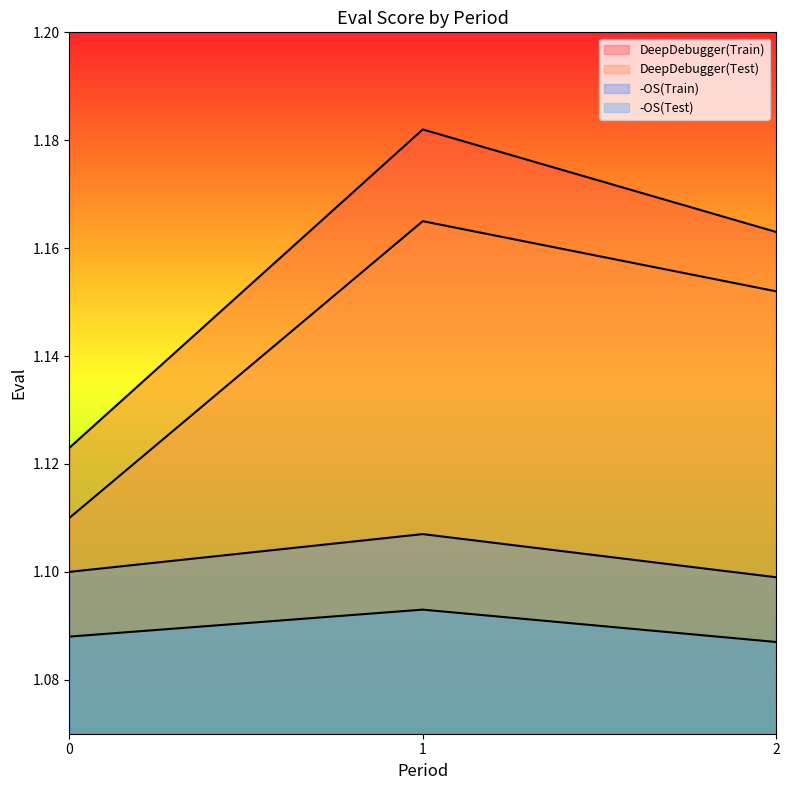

What is the difference between the maximum and minimum values in the DeepDebugger(Test) series?

0.1